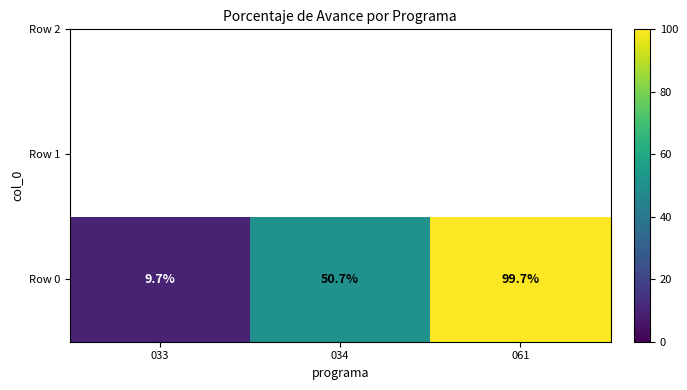

What is the change in value from 033 to 034?

+41.0